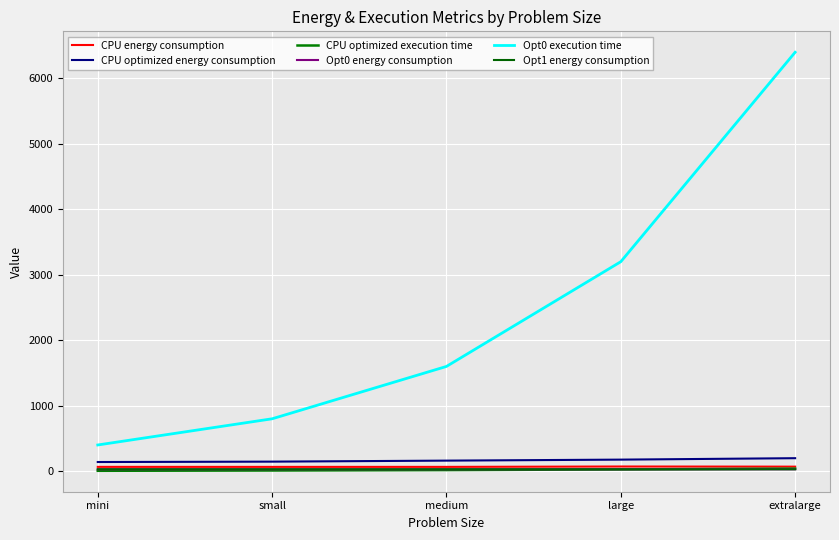

What is the highest value of the CPU optimized energy consumption series?

198.3